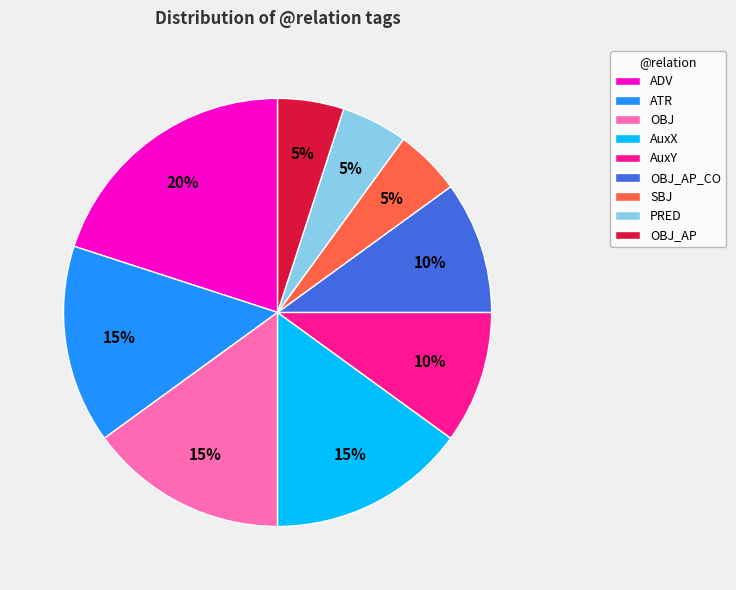

To the nearest percent, what is the difference between the ATR and AuxY slice percentages?

5%